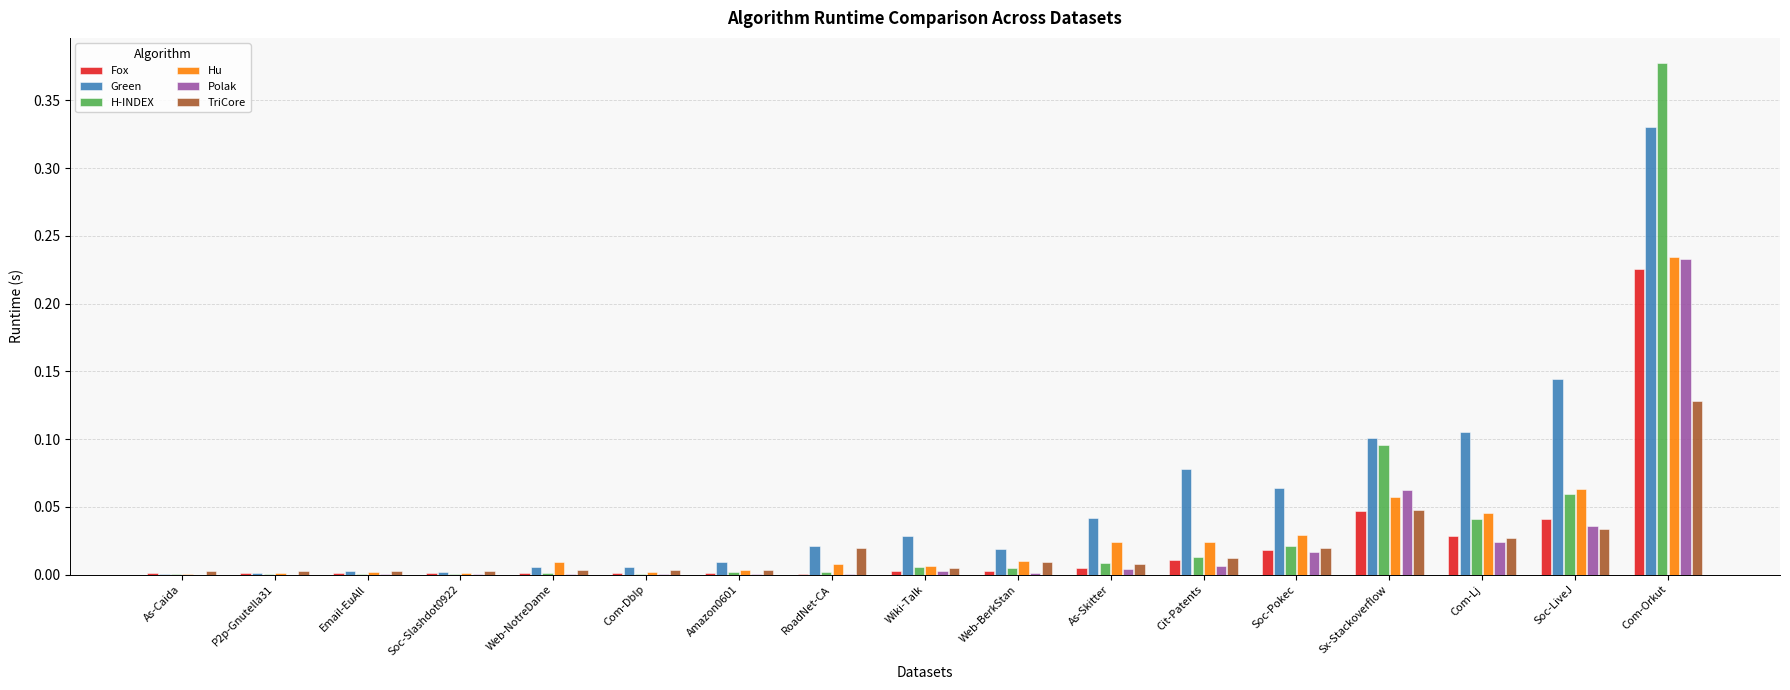

Which label corresponds to the largest value in the chart?

Com-Orkut